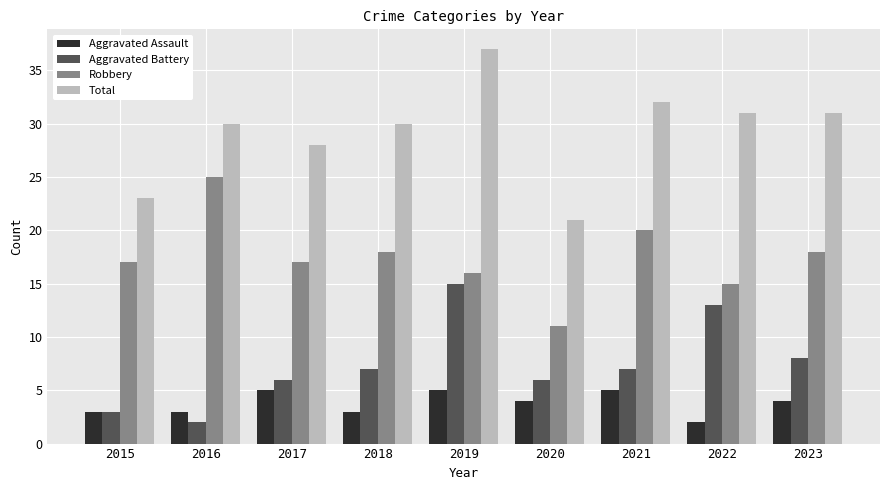

What are all the series names shown in the legend?

Aggravated Assault, Aggravated Battery, Robbery, Total